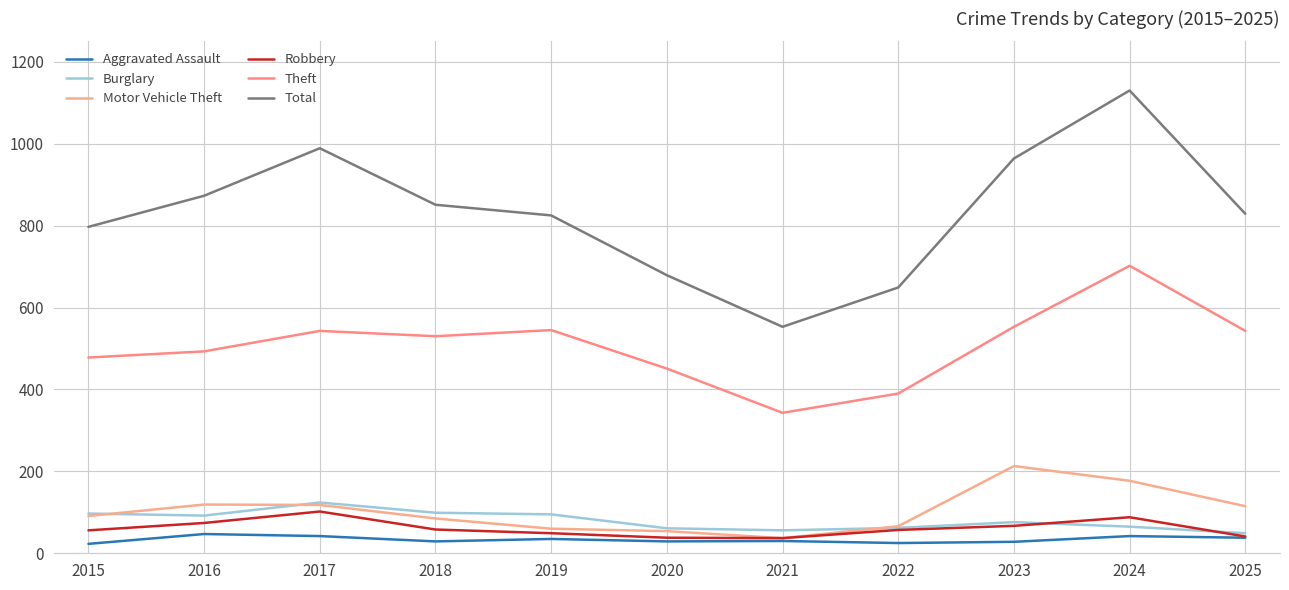

What is the difference between the maximum and minimum values in the Motor Vehicle Theft series?

176